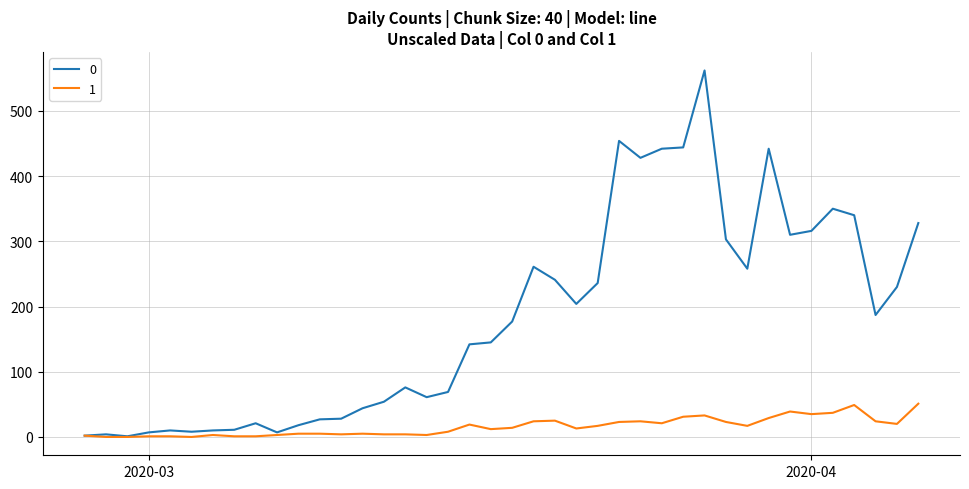

True or false: 1 has more than 2 interior local peaks.

True